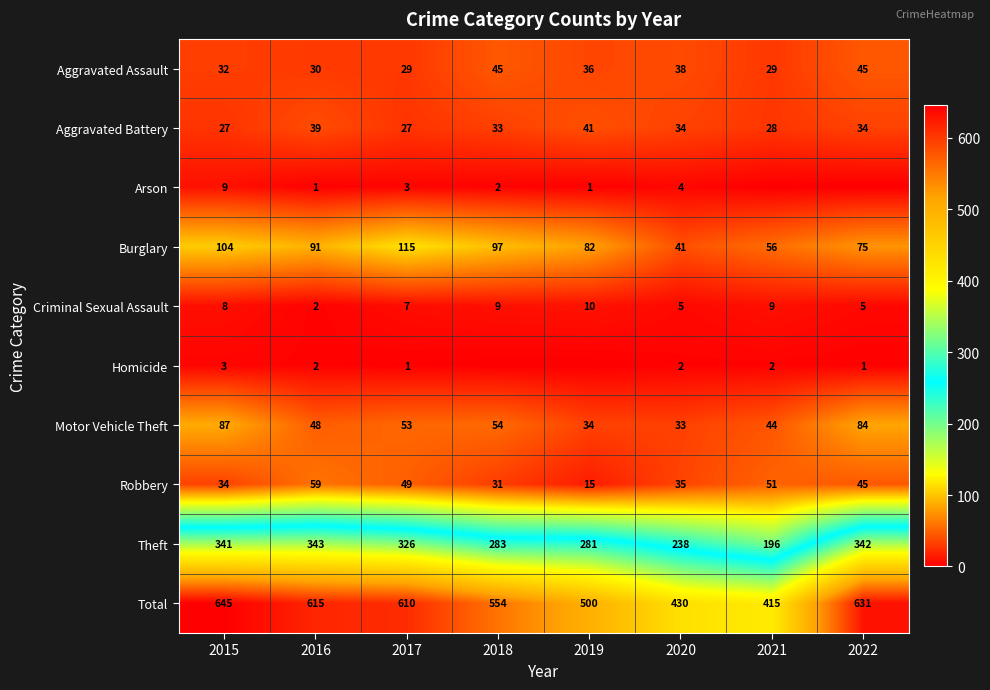

What is the spread (max minus min) of values at 2020?

428